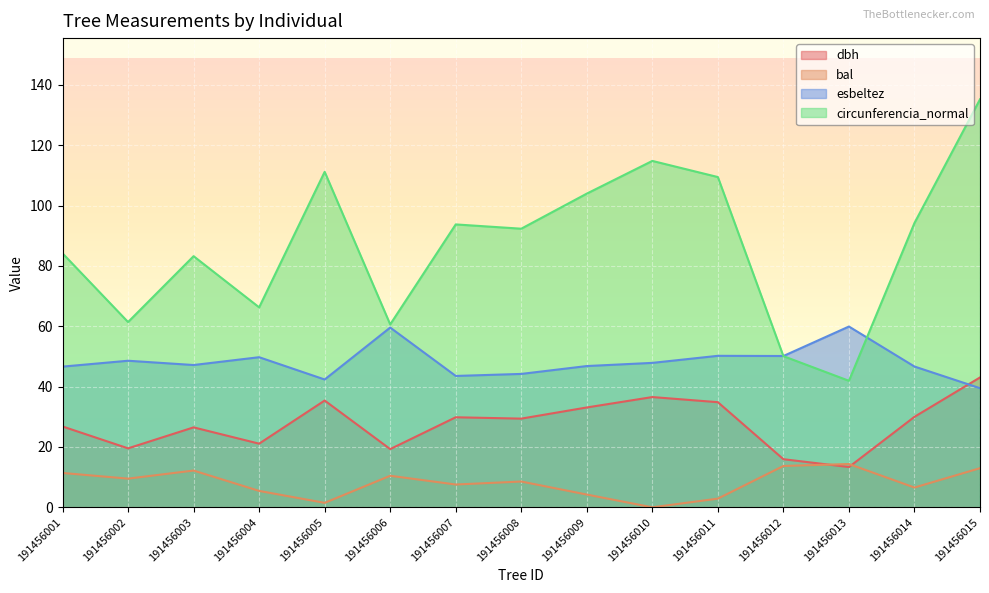

List the series in order of their peak value, highest first.

circunferencia_normal, esbeltez, dbh, bal